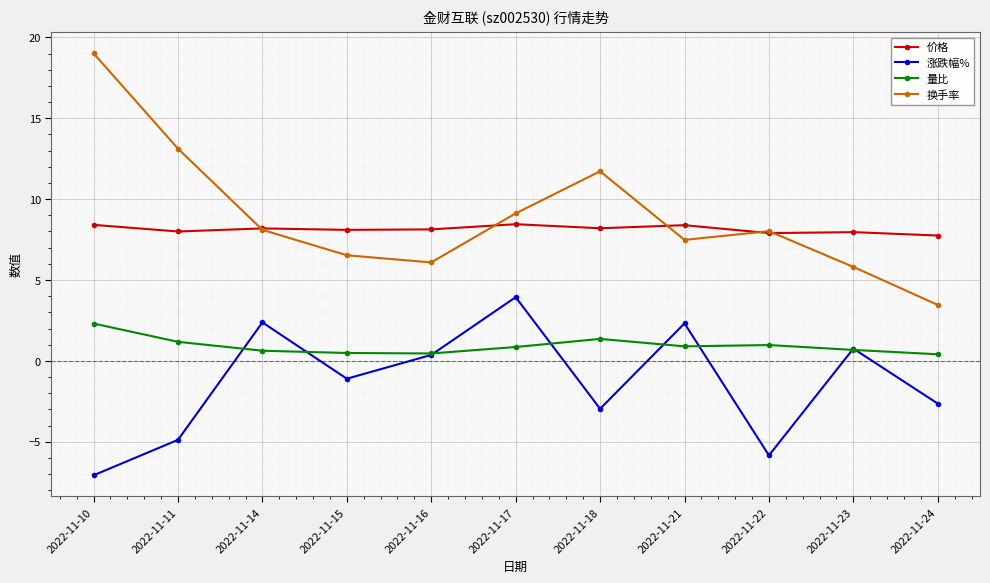

What is the sum of all 涨跌幅% values?

-14.7